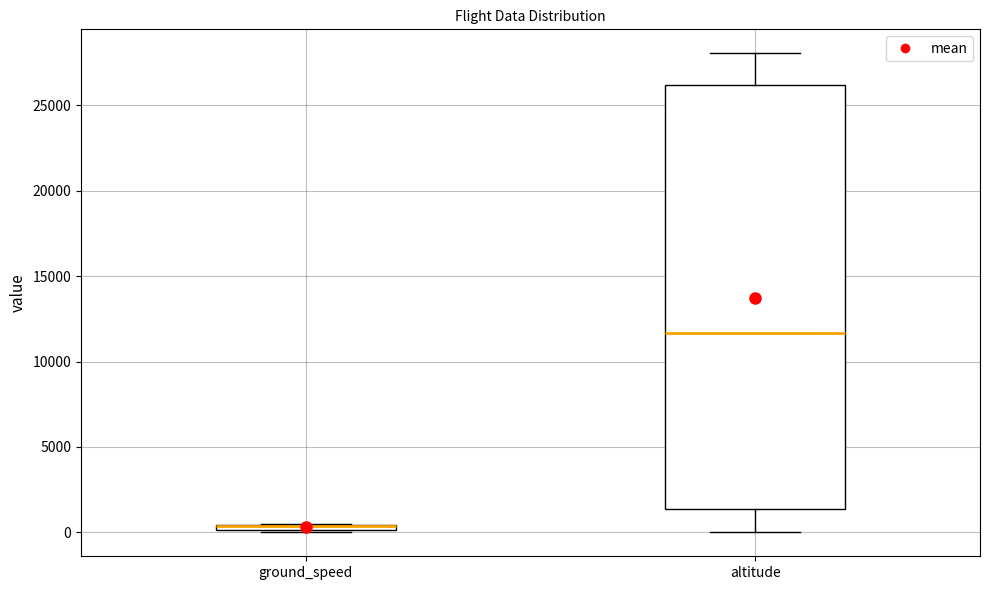

Where does the upper whisker of the box for altitude end on the y-axis? The values are not printed on the chart, so give them approximately, as read against the axis.

28000